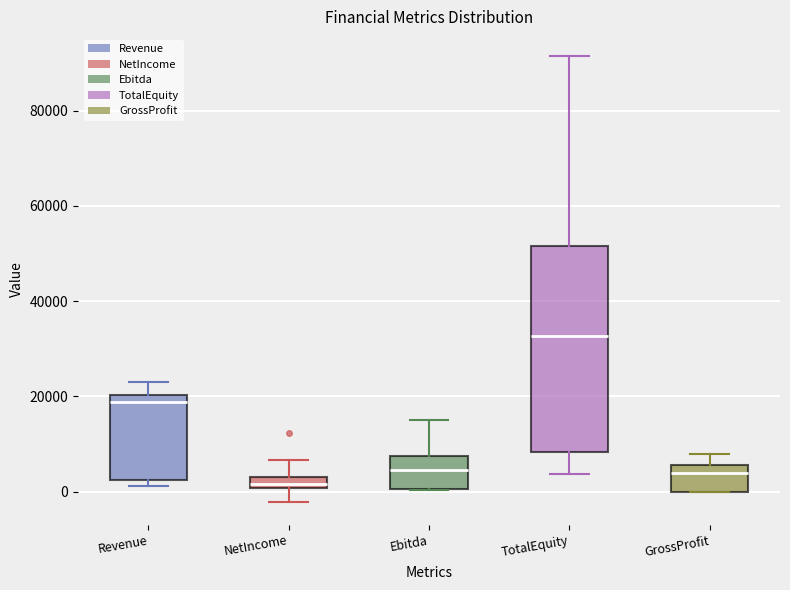

Which box is the tallest, from its lower edge to its upper edge?

TotalEquity